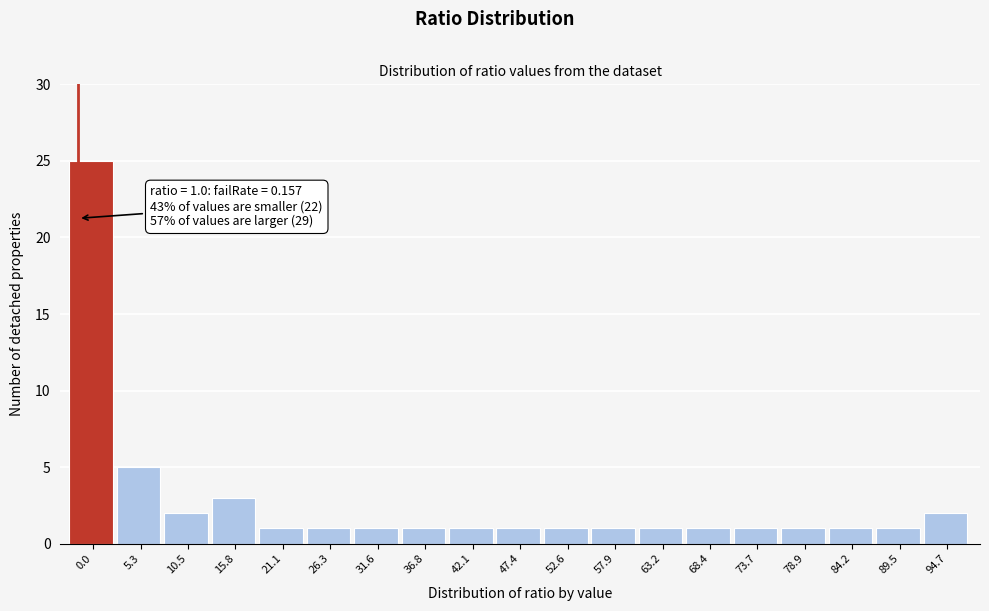

Reading right to left, what are all the values shown in this chart?

2	1	1	1	1	1	1	1	1	1	1	1	1	1	1	3	2	5	25